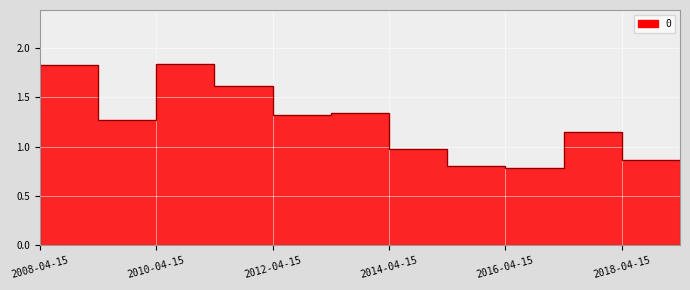

Approximately how many times larger is the value at 2013-04-15 compared to 2012-04-15?

0.8